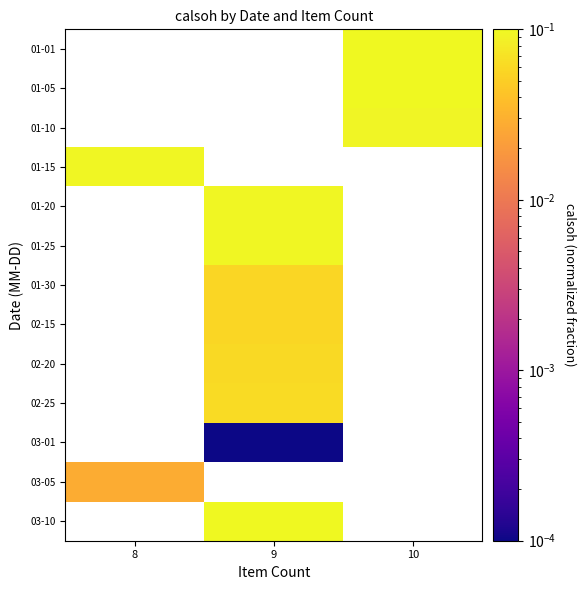

How many data points does each series have?

3